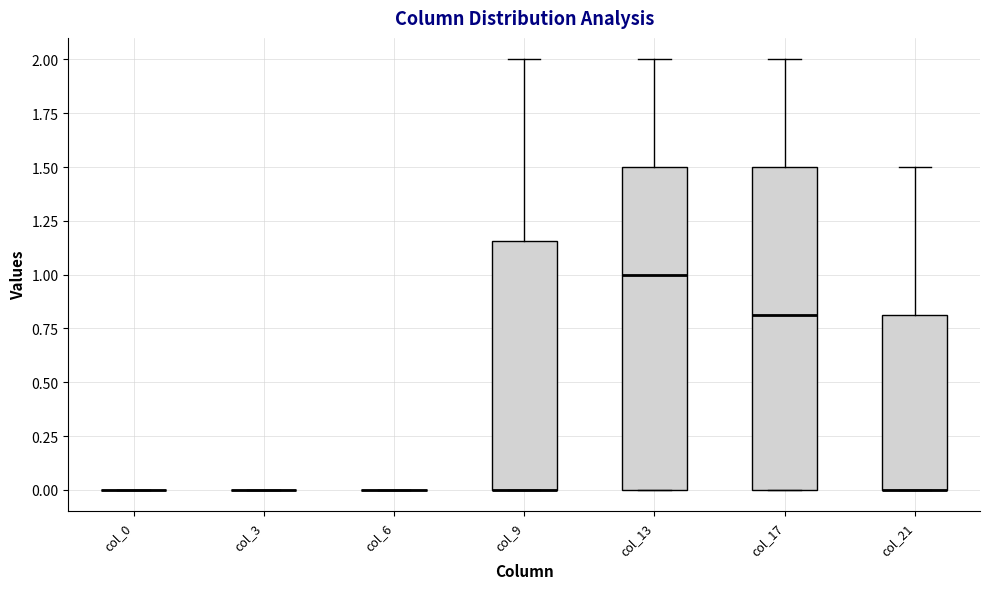

Reading left to right, transcribe this box plot: for each box, give where its median line is, the range the box spans, and where its two whiskers end, as read against the y-axis. The values are not printed on the chart, so give them approximately, as read against the axis.

col_0: box collapsed to a line at 0.00, whiskers 0.00 to 0.00
col_3: box collapsed to a line at 0.00, whiskers 0.00 to 0.00
col_6: box collapsed to a line at 0.00, whiskers 0.00 to 0.00
col_9: median 0.00 (drawn on the box's lower edge), box 0.00 to 1.15, whiskers 0.00 to 2.00
col_13: median 1.00, box 0.00 to 1.50, whiskers 0.00 to 2.00
col_17: median 0.80, box 0.00 to 1.50, whiskers 0.00 to 2.00
col_21: median 0.00 (drawn on the box's lower edge), box 0.00 to 0.80, whiskers 0.00 to 1.50